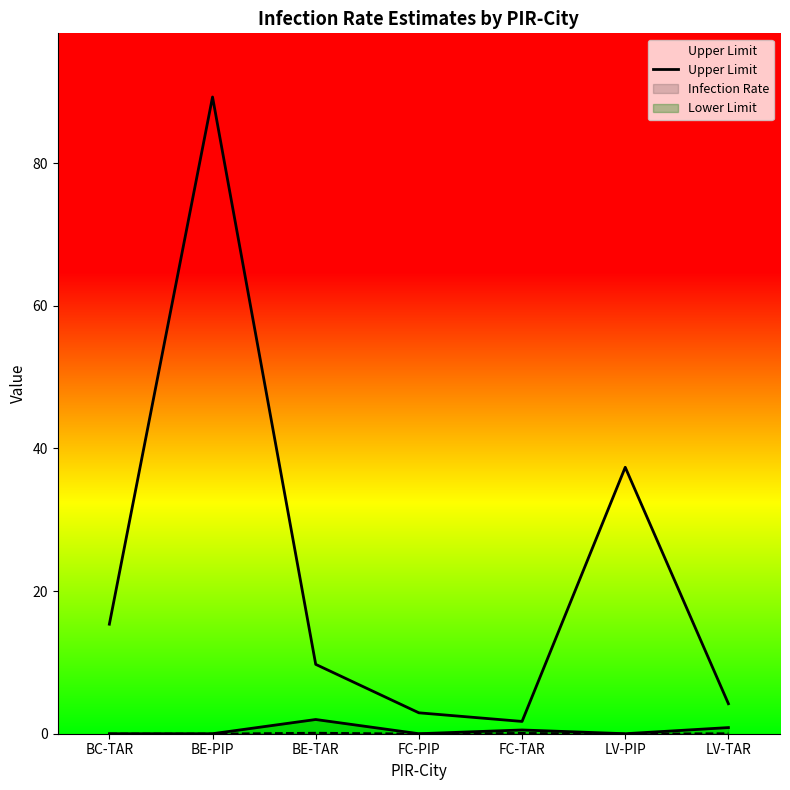

Does the chart have visible grid lines?

No